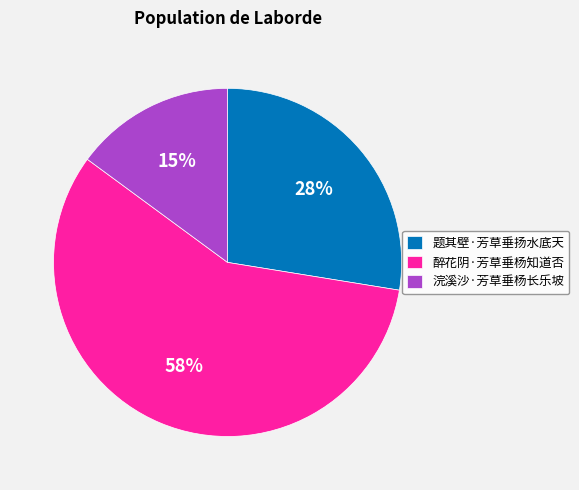

To the nearest percent, what is the average slice percentage?

33%